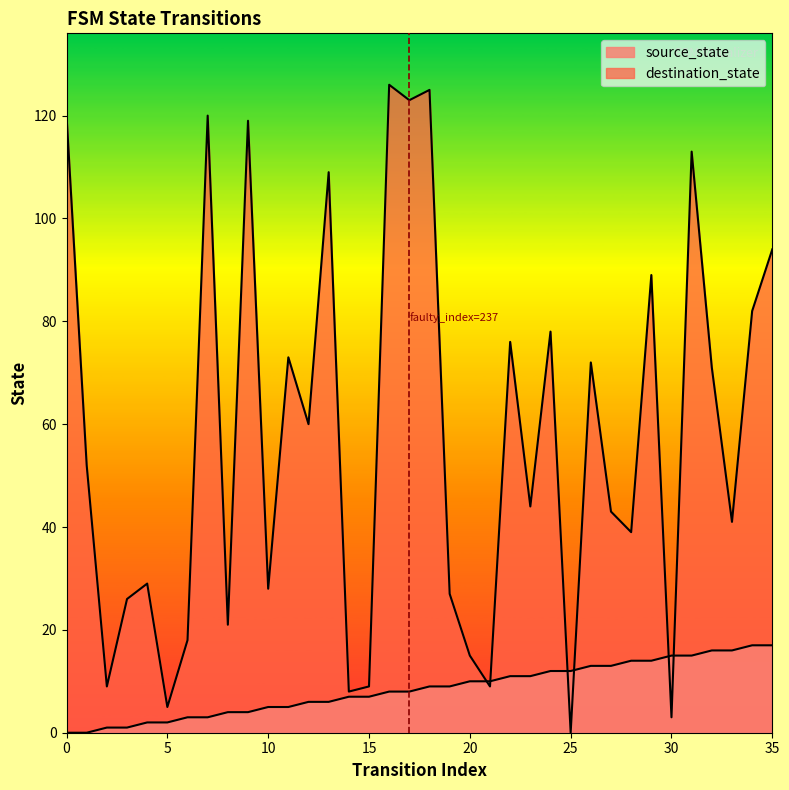

List the series in order of their peak value, highest first.

destination_state, source_state